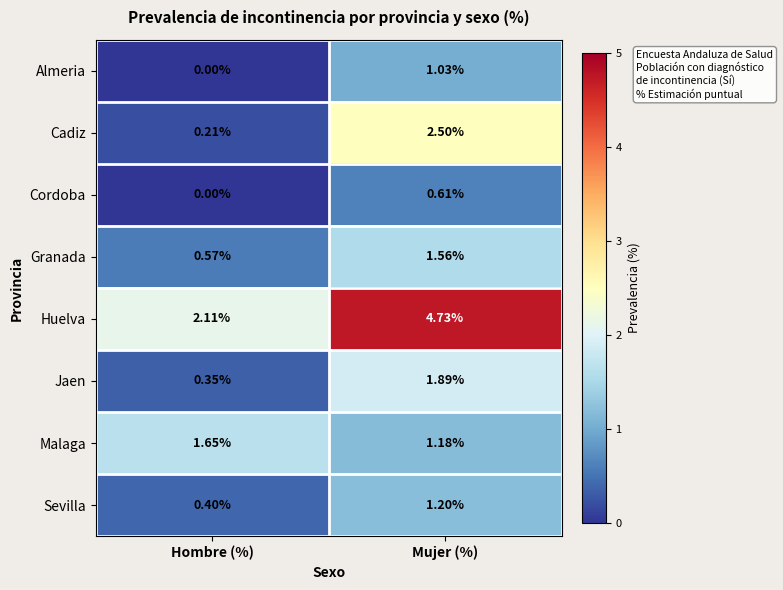

Which category has the highest value in the Jaen series?

Mujer (%)